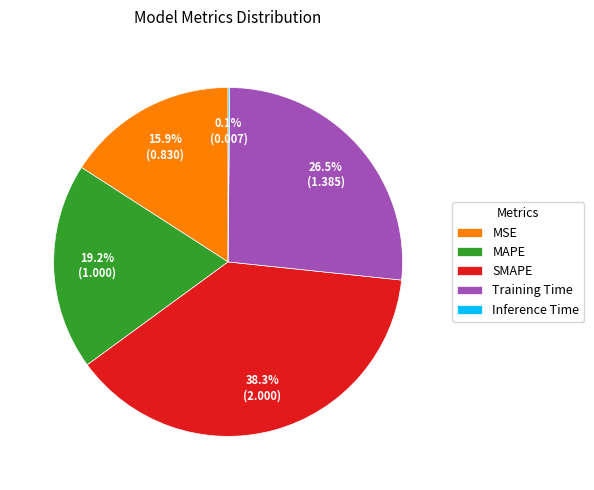

Which has a higher value, MSE or SMAPE?

SMAPE